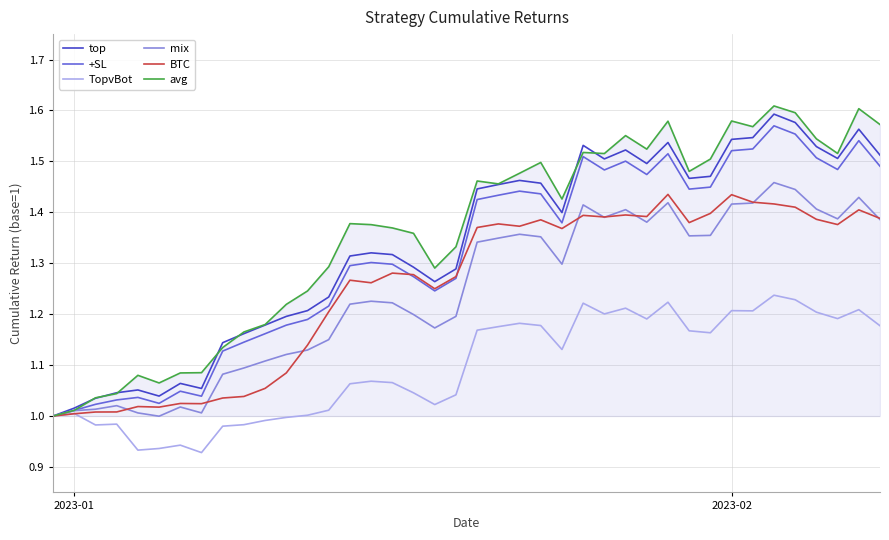

What are all the series names shown in the legend?

top, +SL, TopvBot, mix, BTC, avg